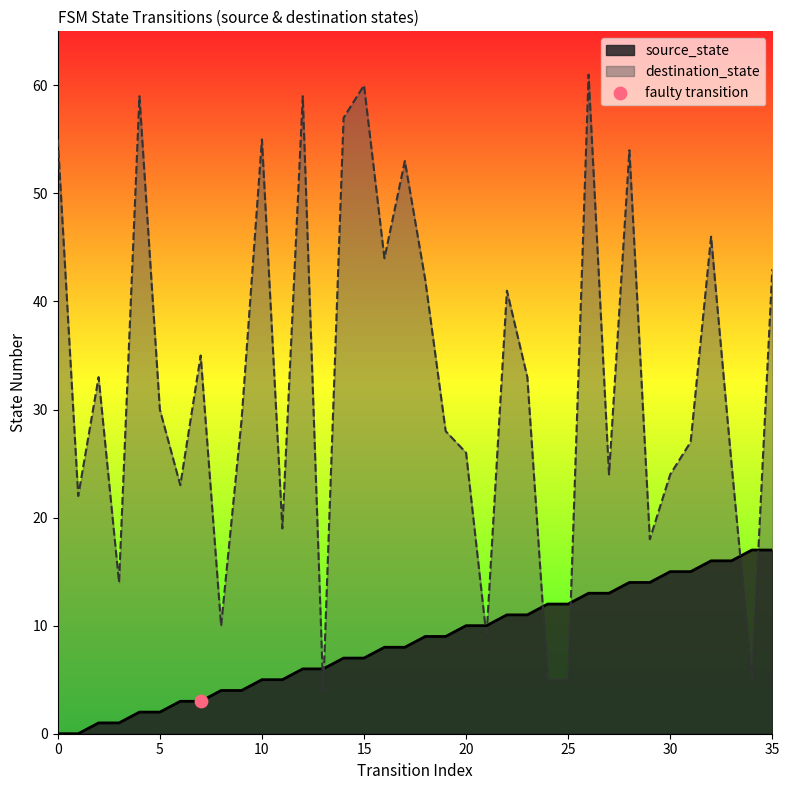

What is the total value across all series at 6?

26